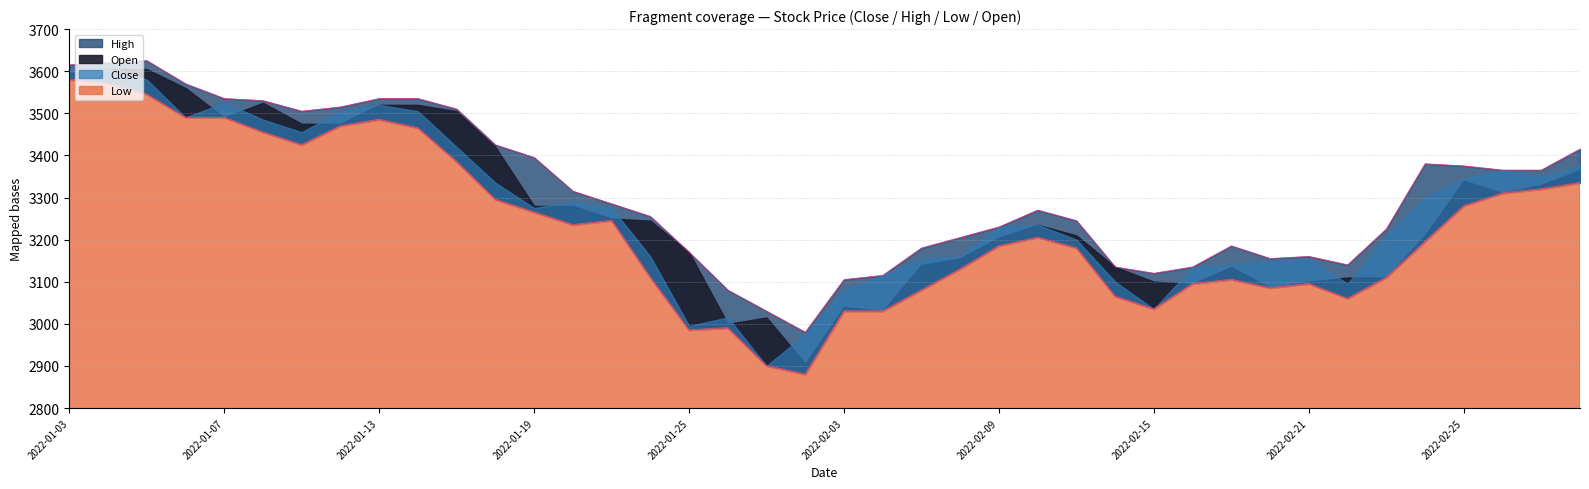

What is the label of the 24th point from the right?

2022-01-25